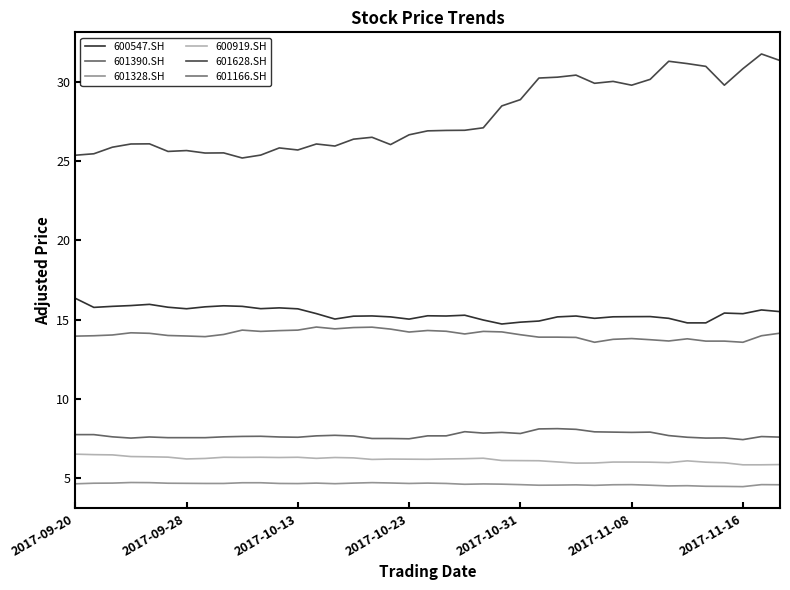

True or false: 601328.SH and 601628.SH cross at least once.

False